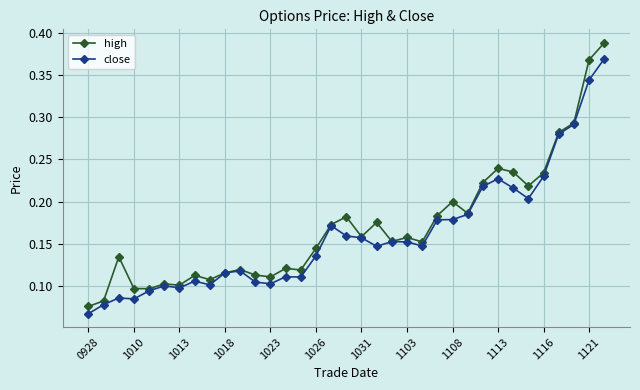

True or false: high has more than 2 points higher than both neighbors.

True